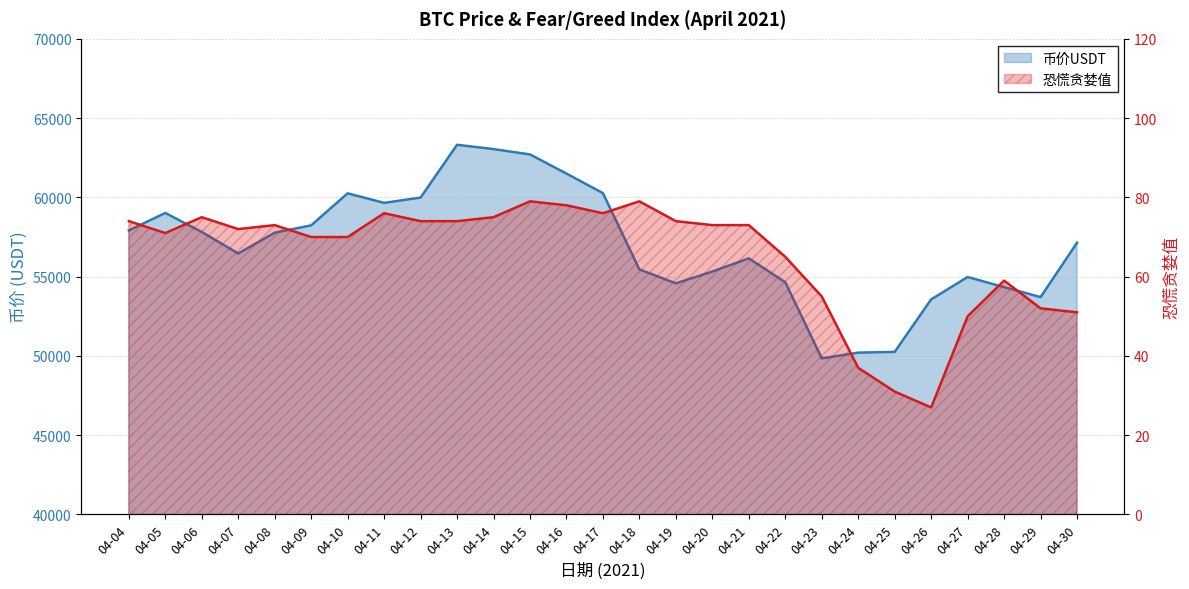

Reading left to right, transcribe all the data shown in this chart.

币价USDT: 04-04=57915.9	04-05=59016.3	04-06=57819.6	04-07=56461.7	04-08=57770.7	04-09=58235.5	04-10=60254.9	04-11=59654.2	04-12=59987.2	04-13=63317.5	04-14=63045.0	04-15=62708.5	04-16=61500.0	04-17=60267.5	04-18=55454.7	04-19=54577.1	04-20=55322.5	04-21=56153.3	04-22=54648.1	04-23=49845.5	04-24=50207.9	04-25=50254.1	04-26=53569.1	04-27=54975.6	04-28=54339.0	04-29=53709.7	04-30=57142.1
恐慌贪婪值: 04-04=74.0	04-05=71.0	04-06=75.0	04-07=72.0	04-08=73.0	04-09=70.0	04-10=70.0	04-11=76.0	04-12=74.0	04-13=74.0	04-14=75.0	04-15=79.0	04-16=78.0	04-17=76.0	04-18=79.0	04-19=74.0	04-20=73.0	04-21=73.0	04-22=65.0	04-23=55.0	04-24=37.0	04-25=31.0	04-26=27.0	04-27=50.0	04-28=59.0	04-29=52.0	04-30=51.0